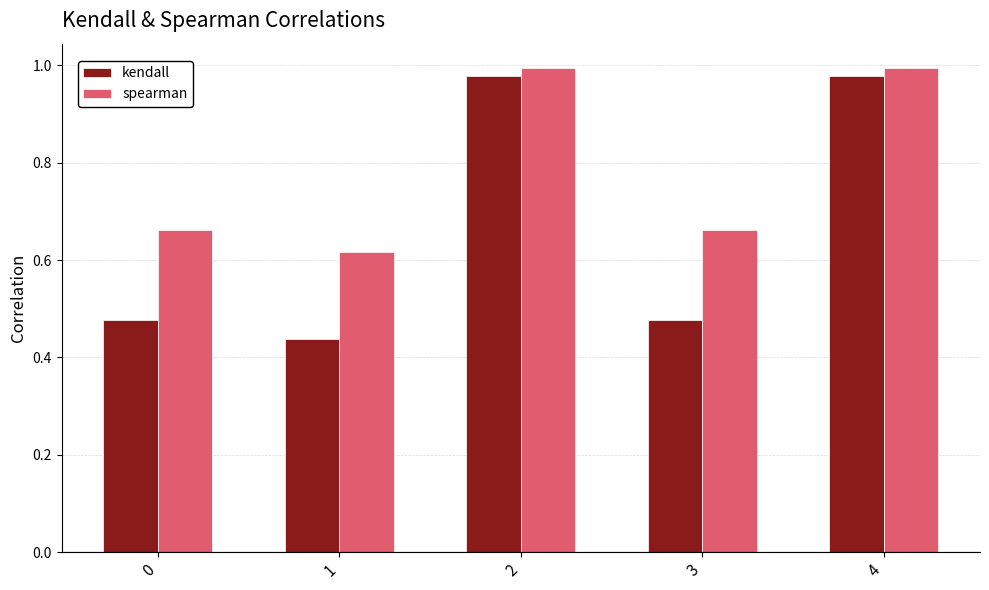

What is the sum of all spearman values?

3.9